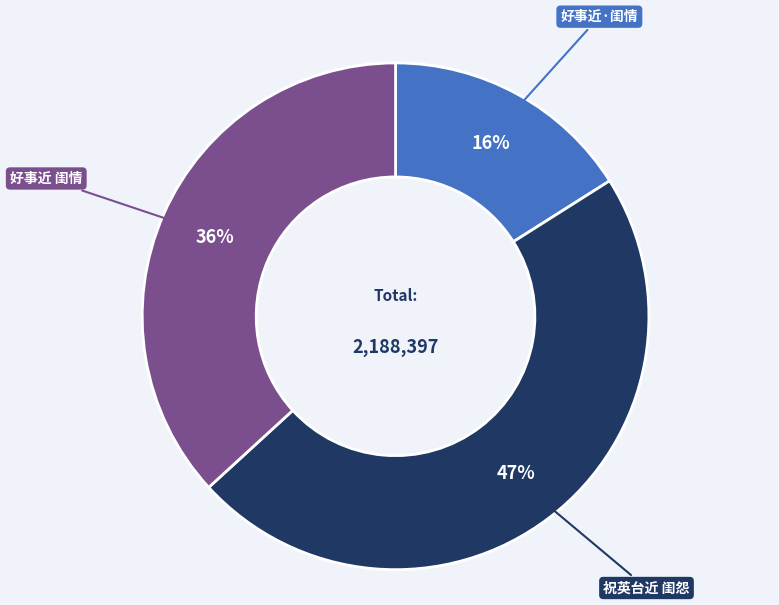

To the nearest percent, what is the difference between the largest and smallest slice percentages?

31%